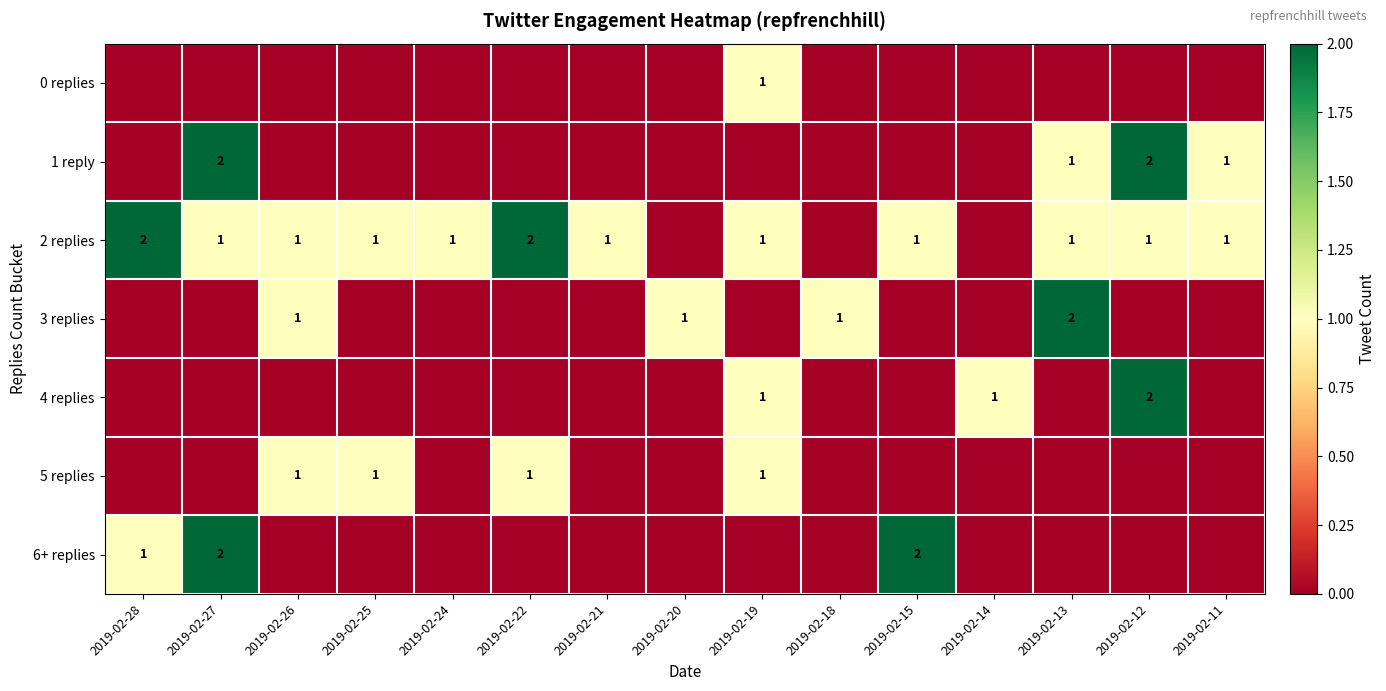

What is the difference between the highest and lowest values at 2019-02-25?

1